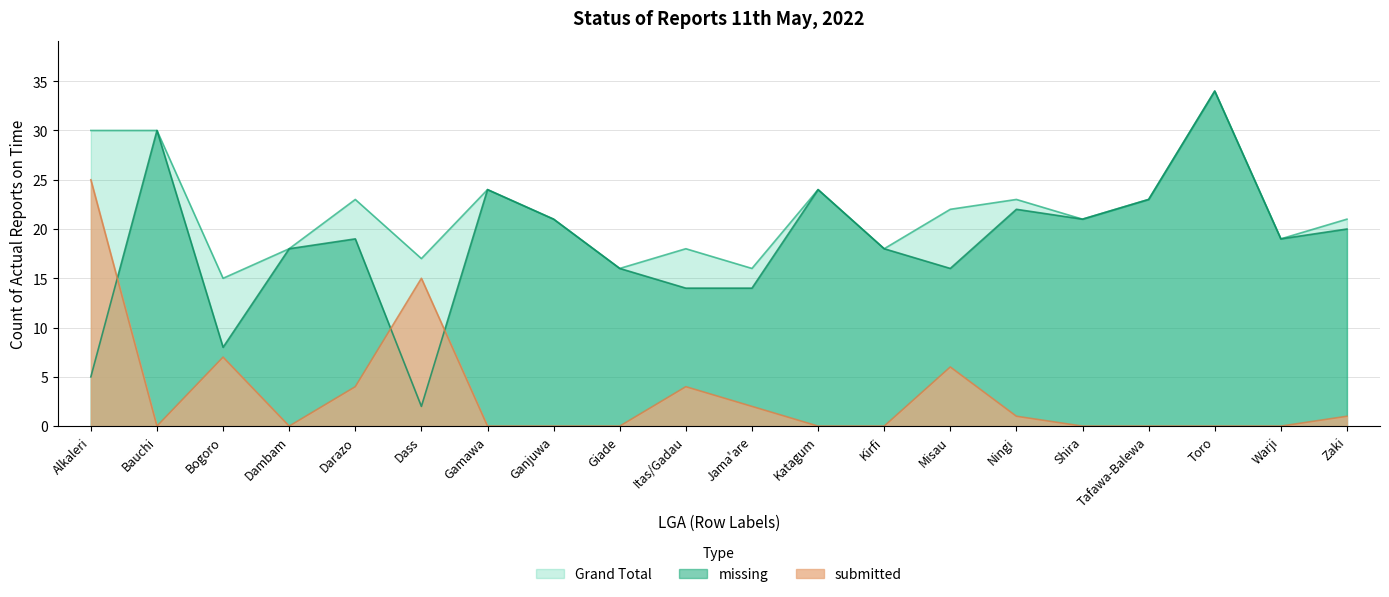

Reading left to right, transcribe all the data shown in this chart.

missing: Alkaleri=5	Bauchi=30	Bogoro=8	Dambam=18	Darazo=19	Dass=2	Gamawa=24	Ganjuwa=21	Giade=16	Itas/Gadau=14	Jama'are=14	Katagum=24	Kirfi=18	Misau=16	Ningi=22	Shira=21	Tafawa-Balewa=23	Toro=34	Warji=19	Zaki=20
submitted: Alkaleri=25	Bauchi=0	Bogoro=7	Dambam=0	Darazo=4	Dass=15	Gamawa=0	Ganjuwa=0	Giade=0	Itas/Gadau=4	Jama'are=2	Katagum=0	Kirfi=0	Misau=6	Ningi=1	Shira=0	Tafawa-Balewa=0	Toro=0	Warji=0	Zaki=1
Grand Total: Alkaleri=30	Bauchi=30	Bogoro=15	Dambam=18	Darazo=23	Dass=17	Gamawa=24	Ganjuwa=21	Giade=16	Itas/Gadau=18	Jama'are=16	Katagum=24	Kirfi=18	Misau=22	Ningi=23	Shira=21	Tafawa-Balewa=23	Toro=34	Warji=19	Zaki=21